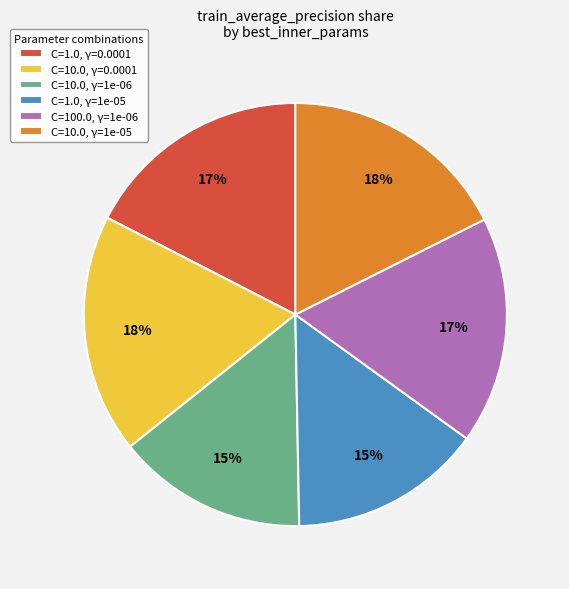

Is it true that C=10.0, γ=1e-06 is 15% of the pie?

True